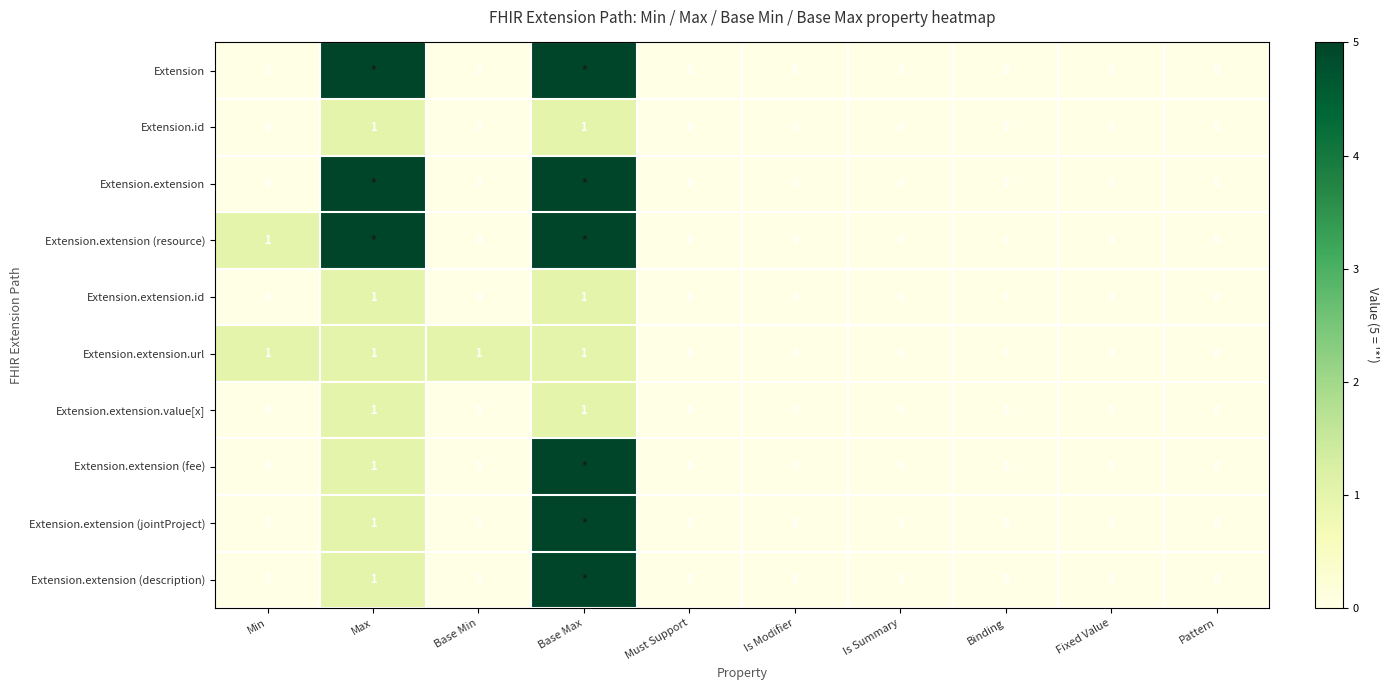

What is the sum of all Extension.id values?

2